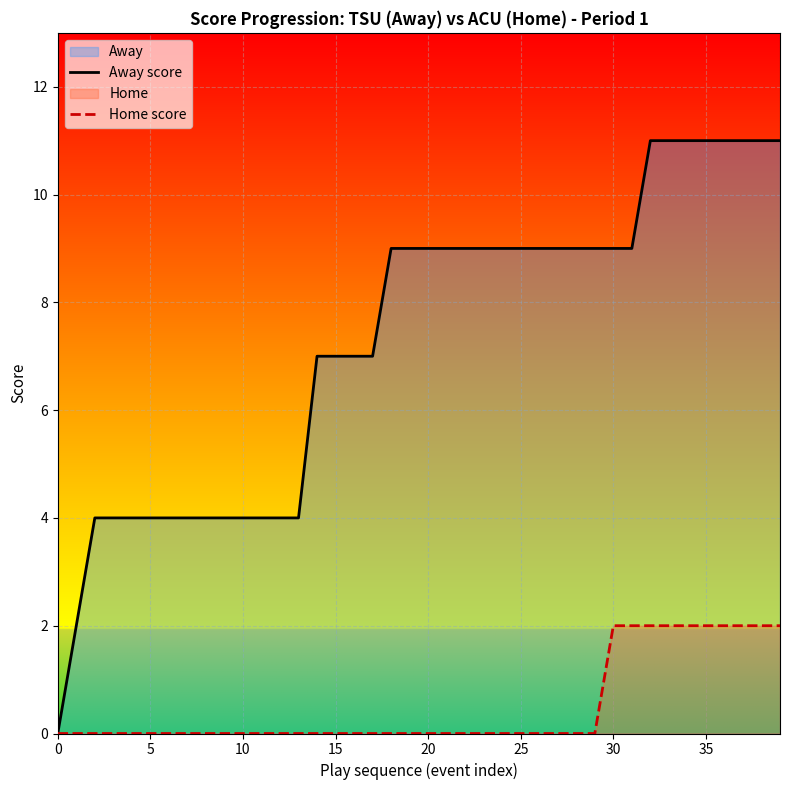

The value of Home score at 10 is 1. True or false?

False